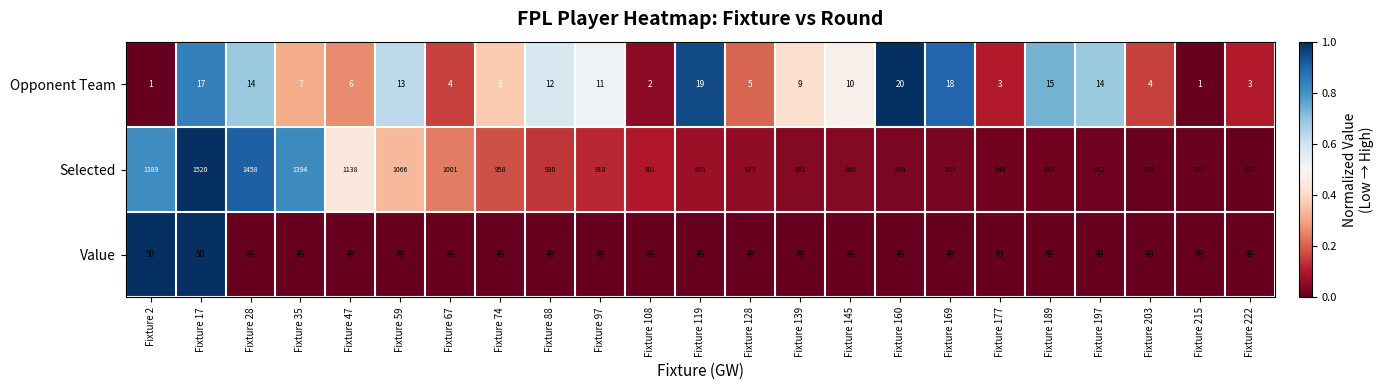

What is the difference between the Selected values at Fixture 59 and Fixture 119?

185